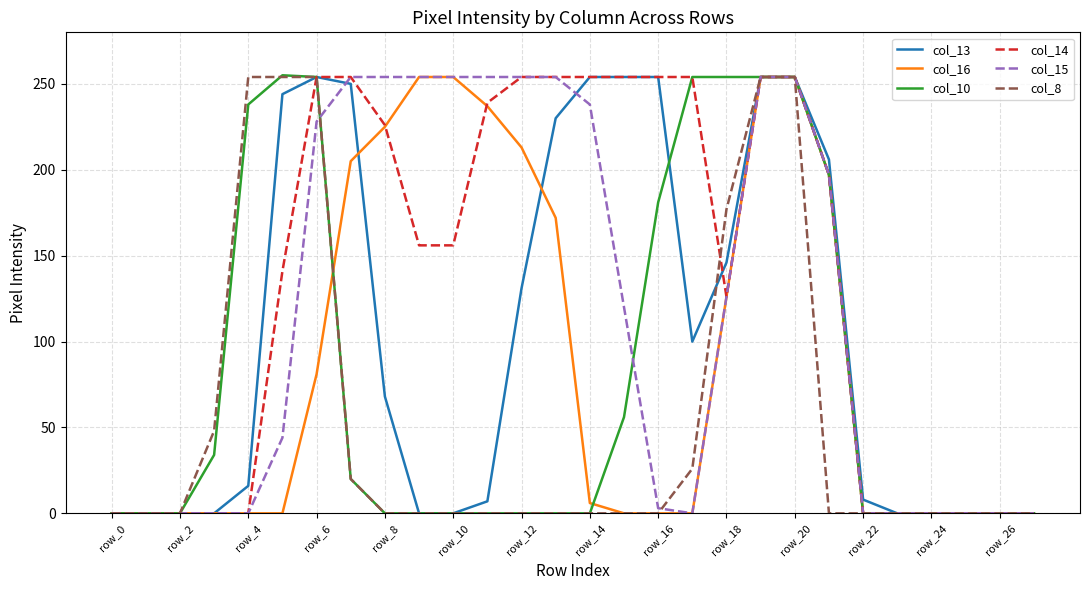

What is the greatest value displayed?

255